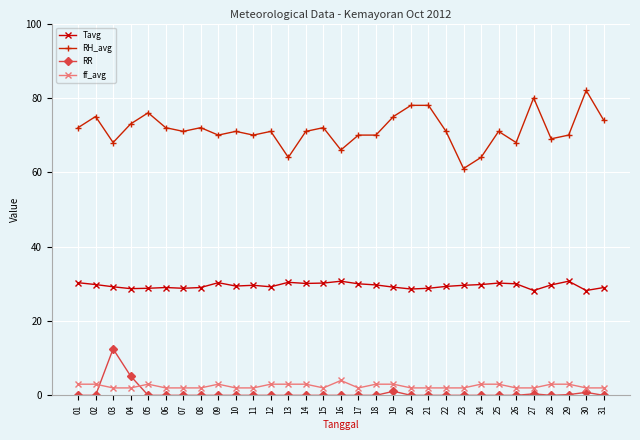

True or false: RR and RH_avg cross at least once.

False